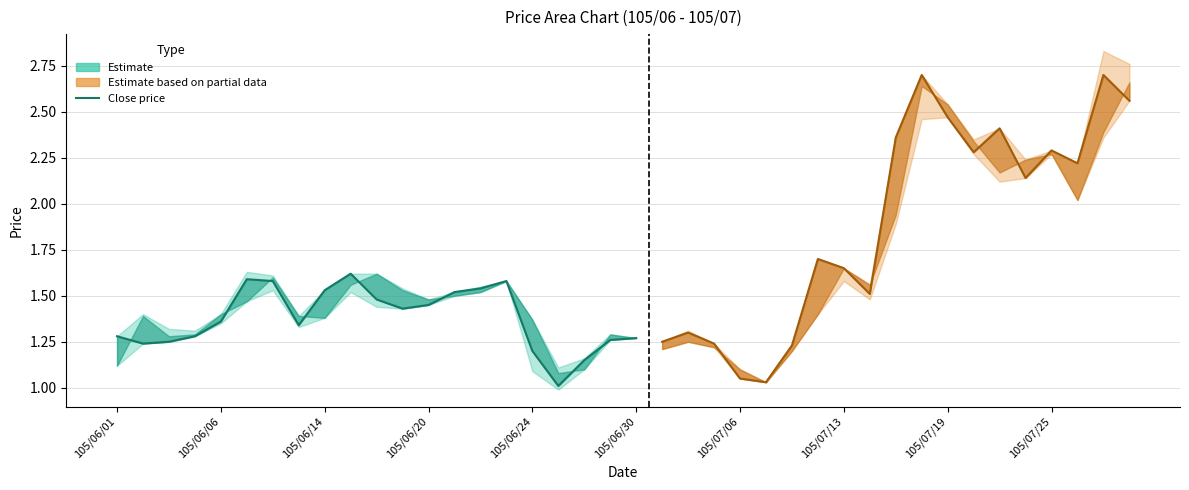

What is the minimum value shown in the chart?

1.0